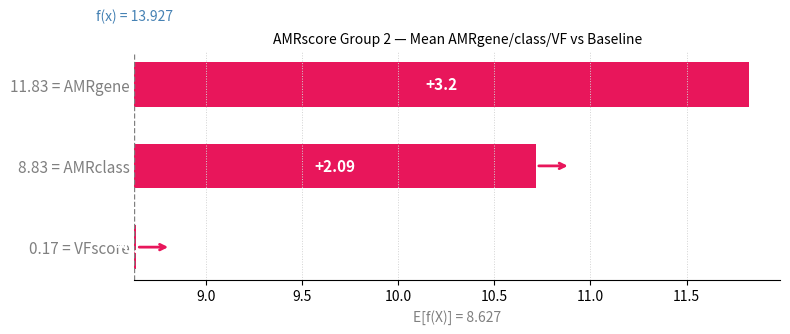

Are the bars horizontal?

Yes